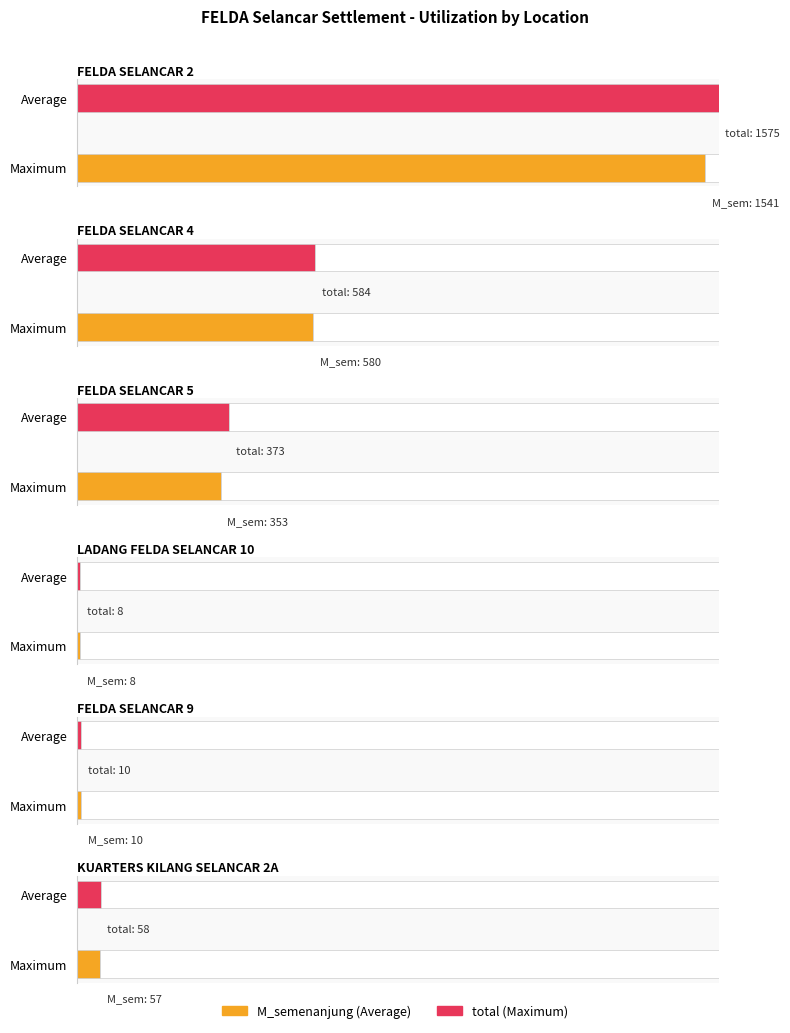

Are the bars horizontal?

Yes